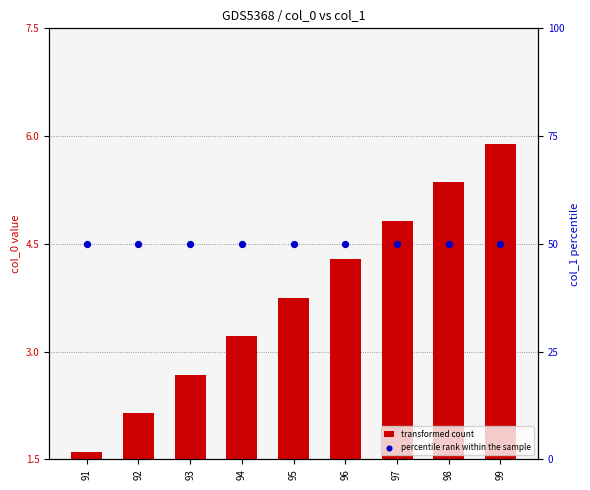

Which series reaches the minimum Y coordinate?

transformed count